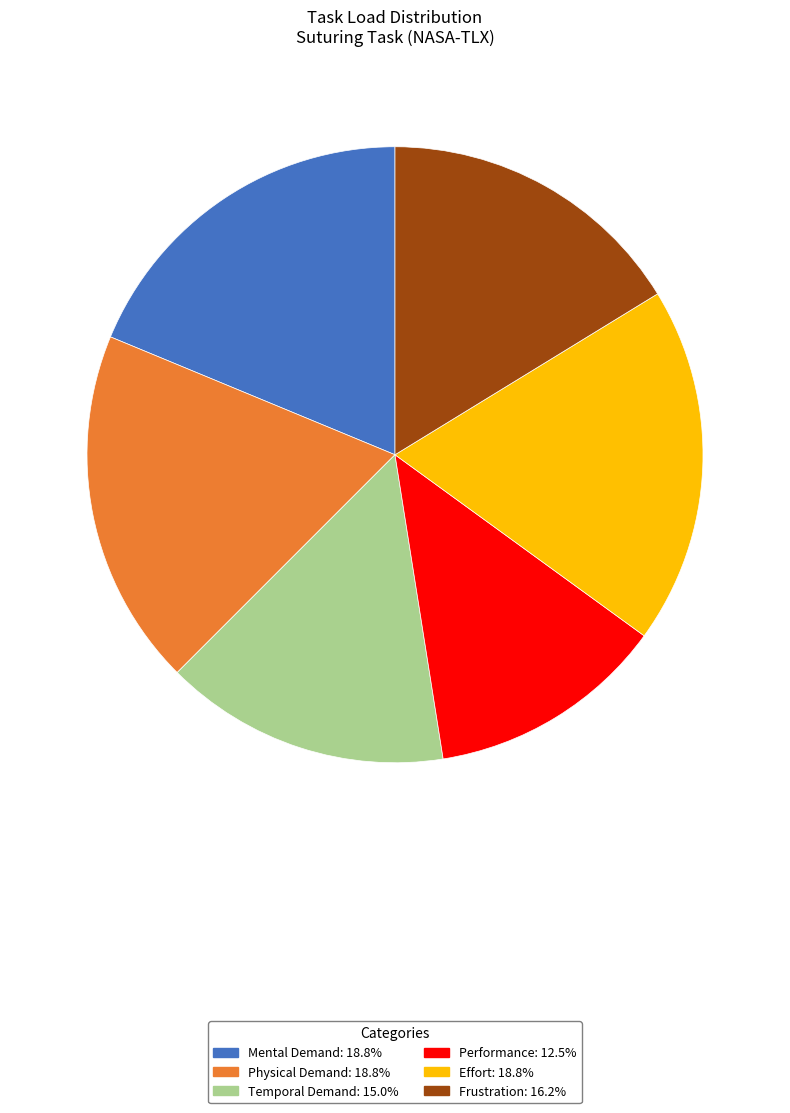

Which category has the smallest portion of the pie?

Performance